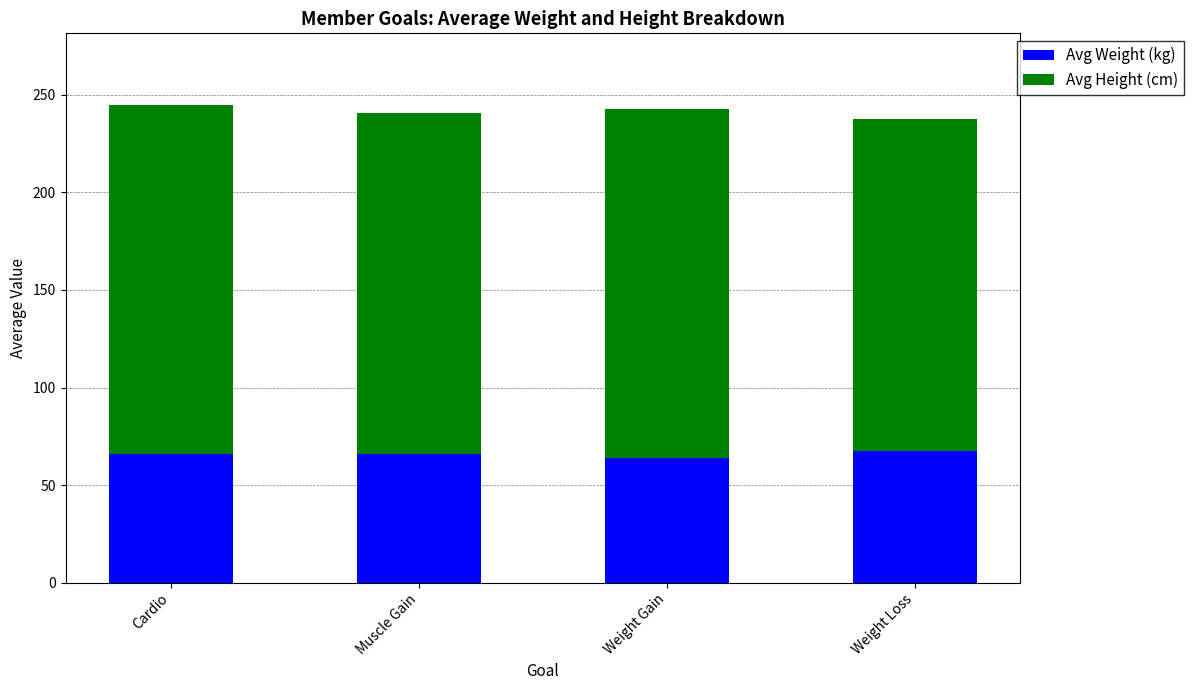

What is the average value of the Avg Weight (kg) series?

65.9